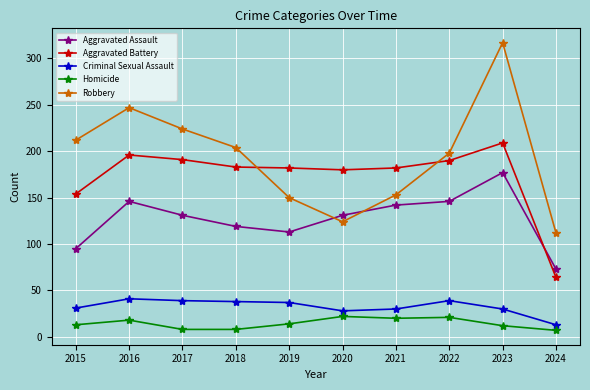

How many lines are shown in the chart?

5